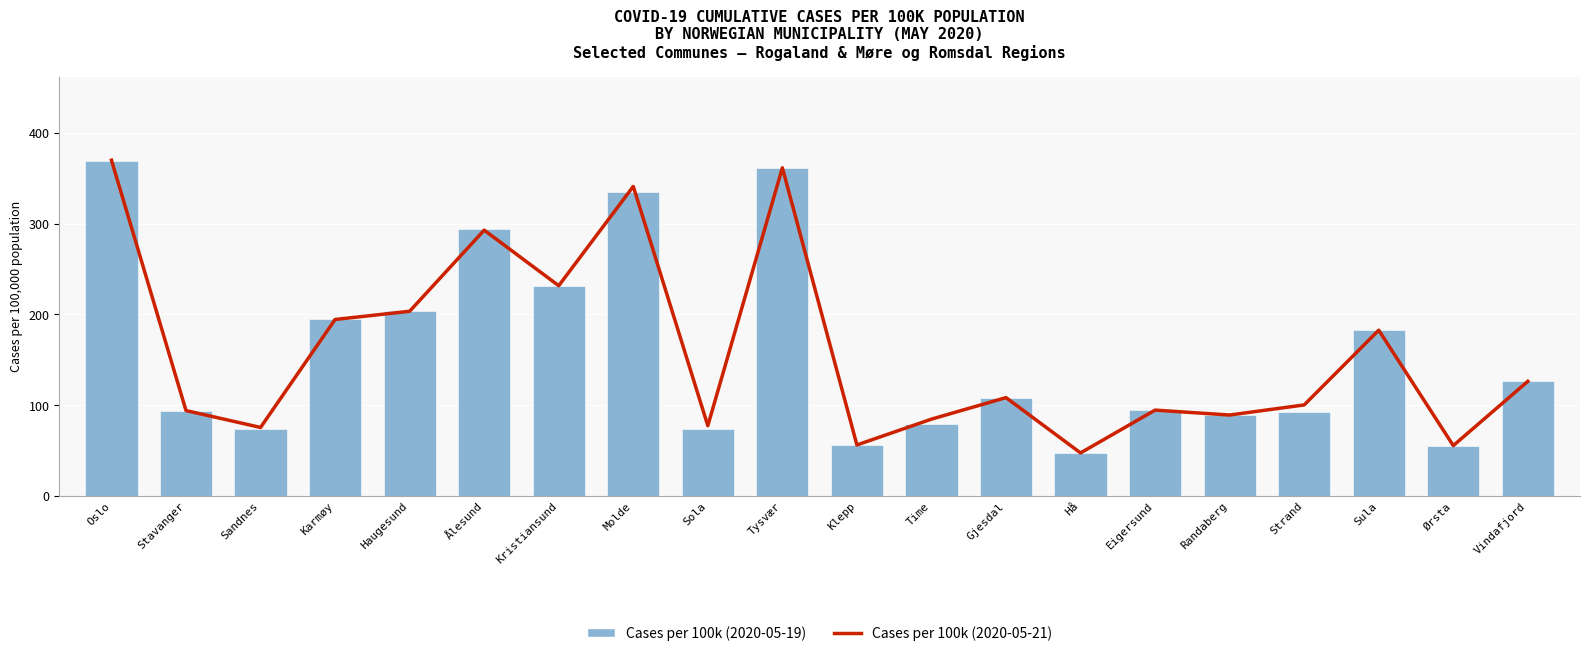

What is the label of the 12th bar from the left?

Time